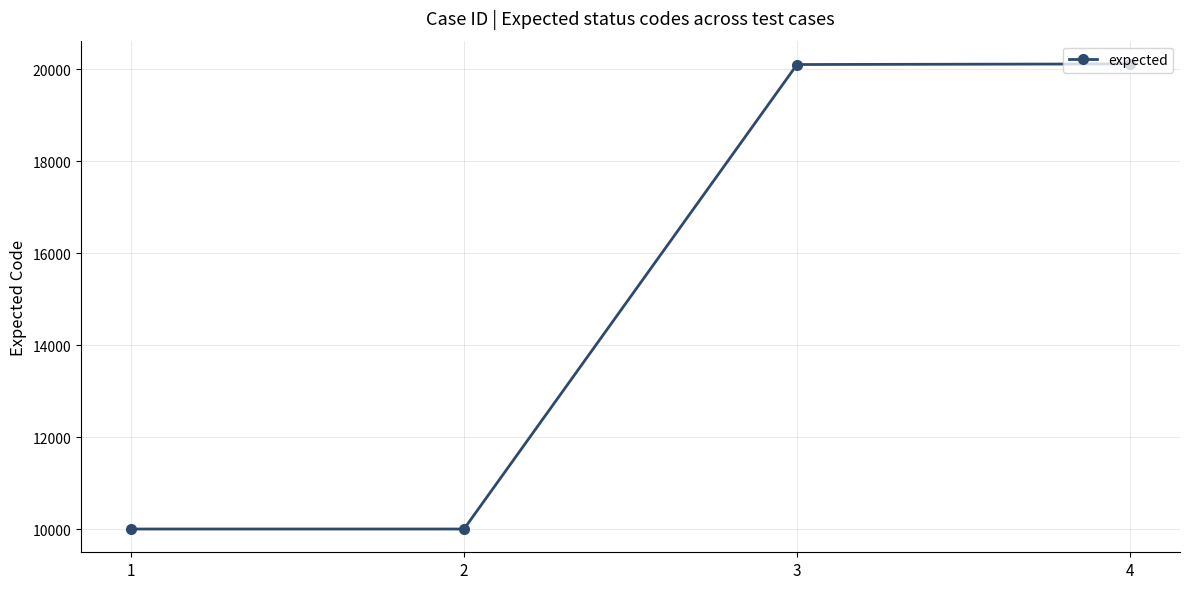

What is the sum of all values?

60221